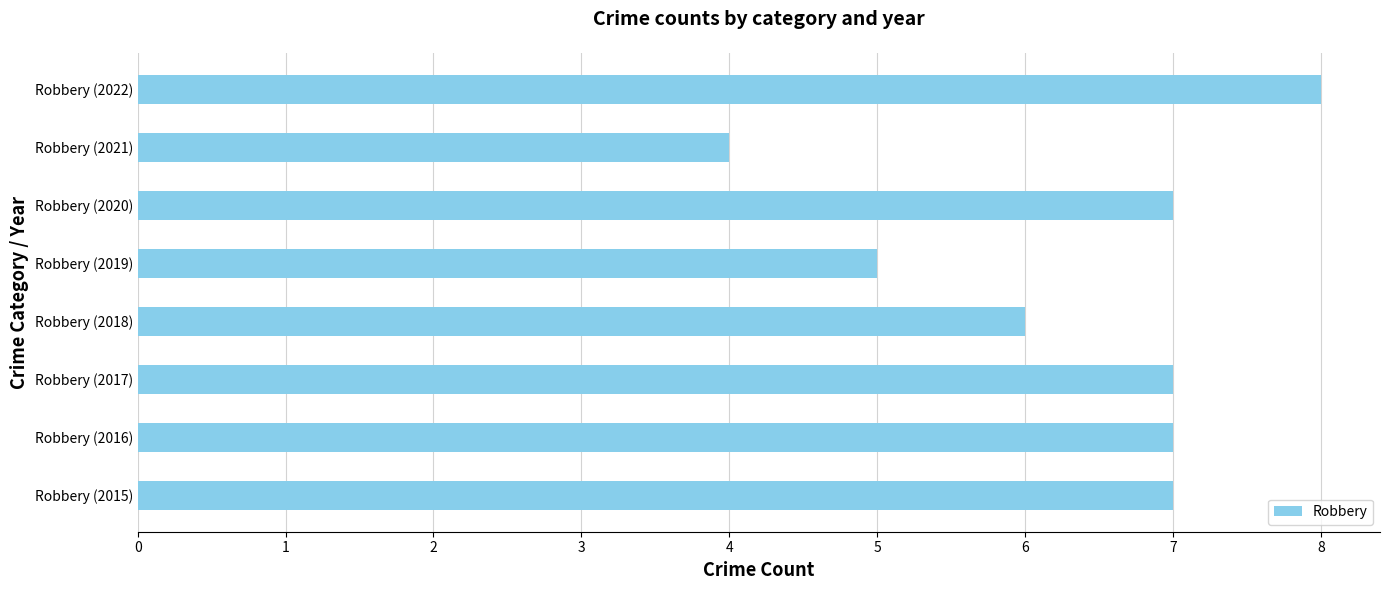

Reading bottom to top, extract all data points from this chart.

Robbery (2015)=7	Robbery (2016)=7	Robbery (2017)=7	Robbery (2018)=6	Robbery (2019)=5	Robbery (2020)=7	Robbery (2021)=4	Robbery (2022)=8